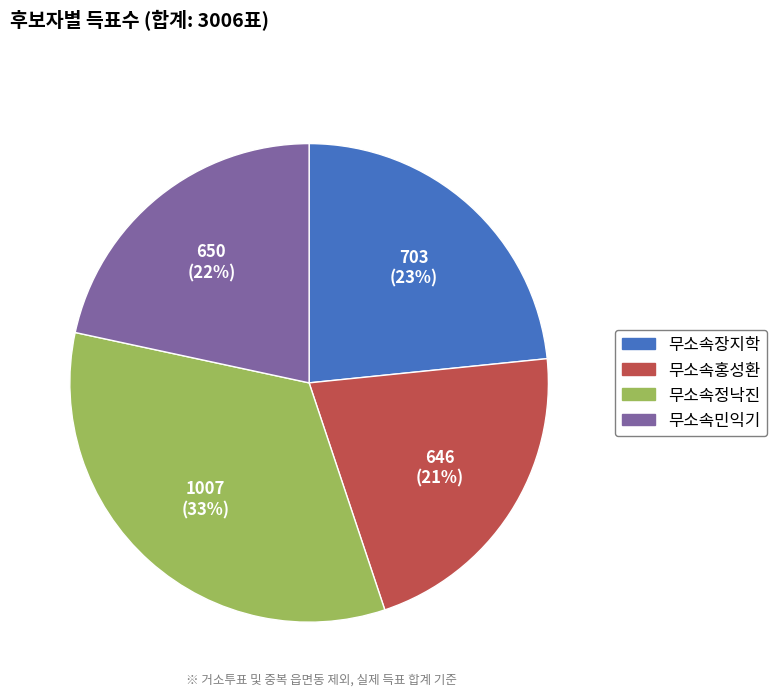

Do 무소속정낙진 and 무소속장지학 together represent more than half of the pie?

Yes